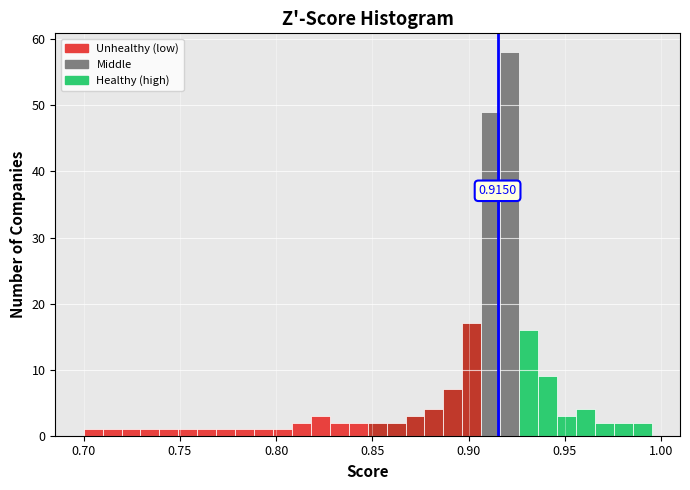

Read against the x-axis, roughly where is the centre of the tallest bar?

0.920